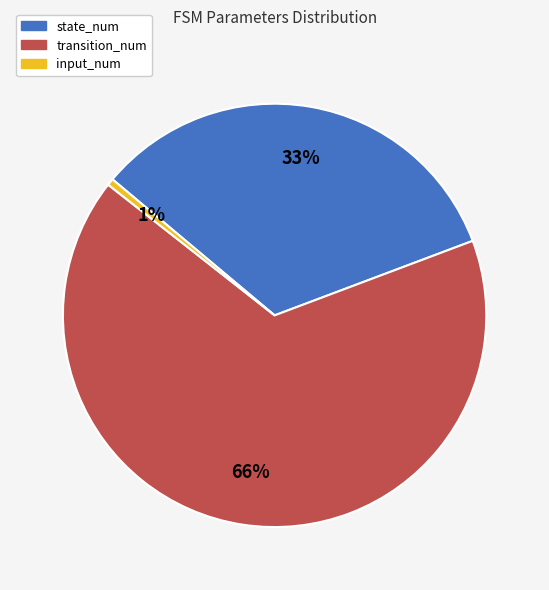

Is the sum of transition_num and state_num greater than half?

Yes